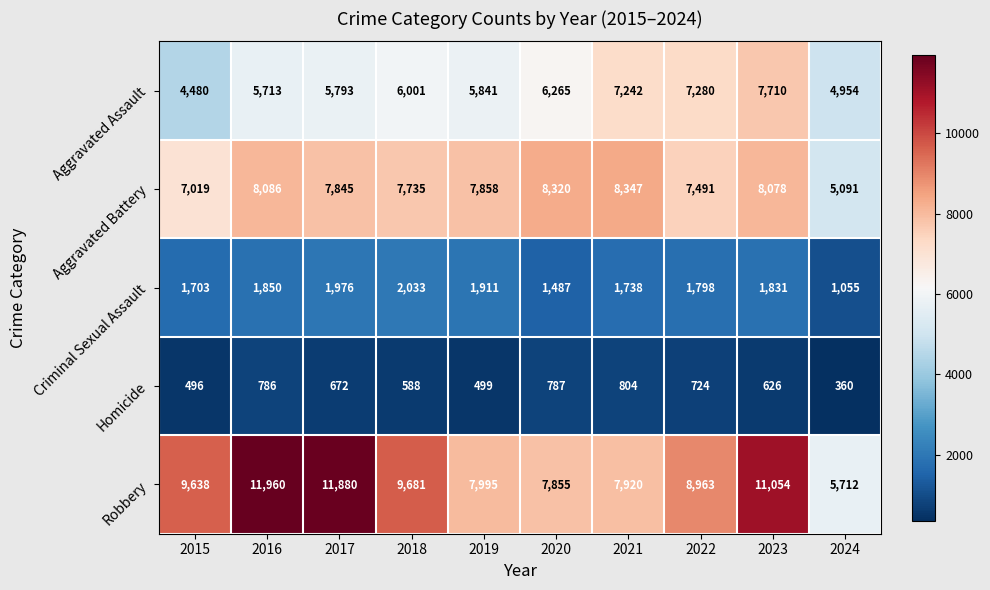

How many series are shown in this chart?

5